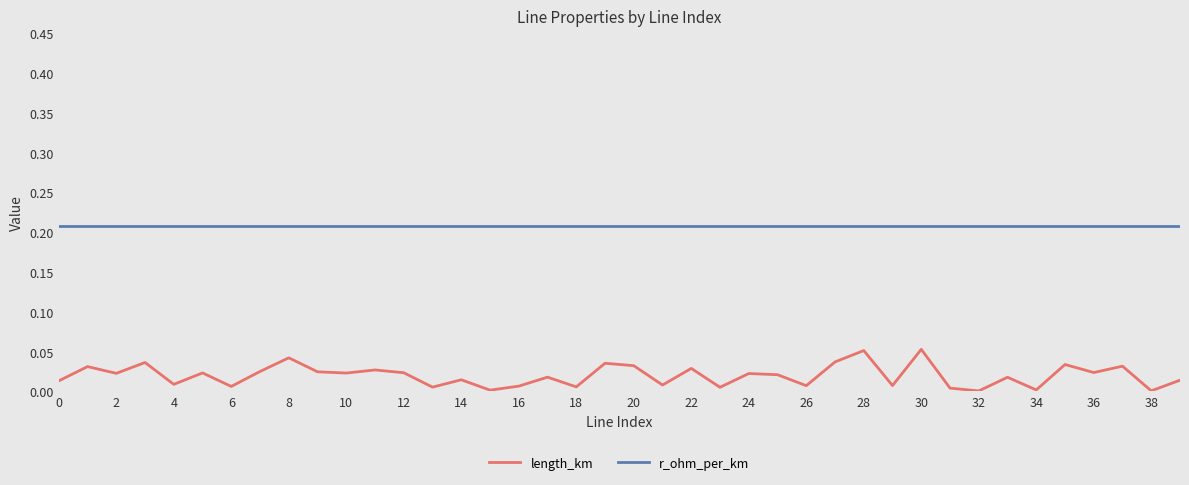

Which series has the largest total across all categories?

r_ohm_per_km